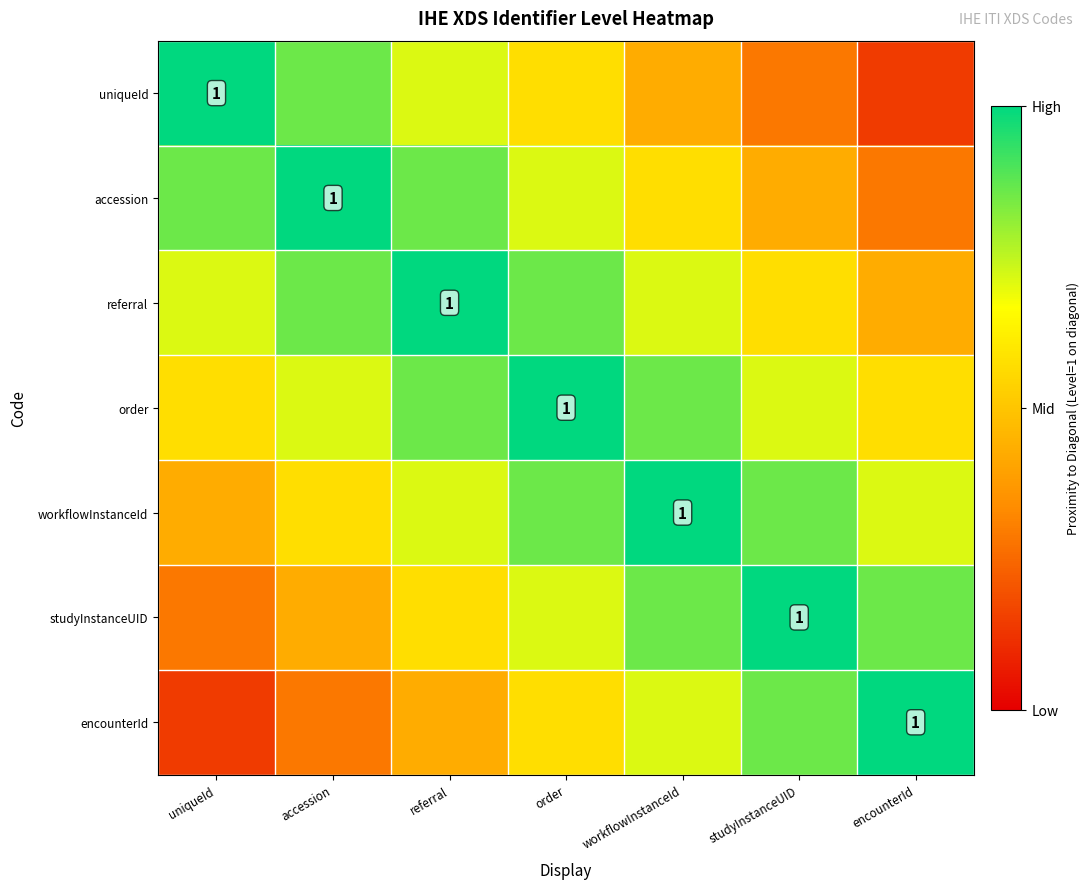

What is the difference between the maximum and minimum values in the accession series?

0.7